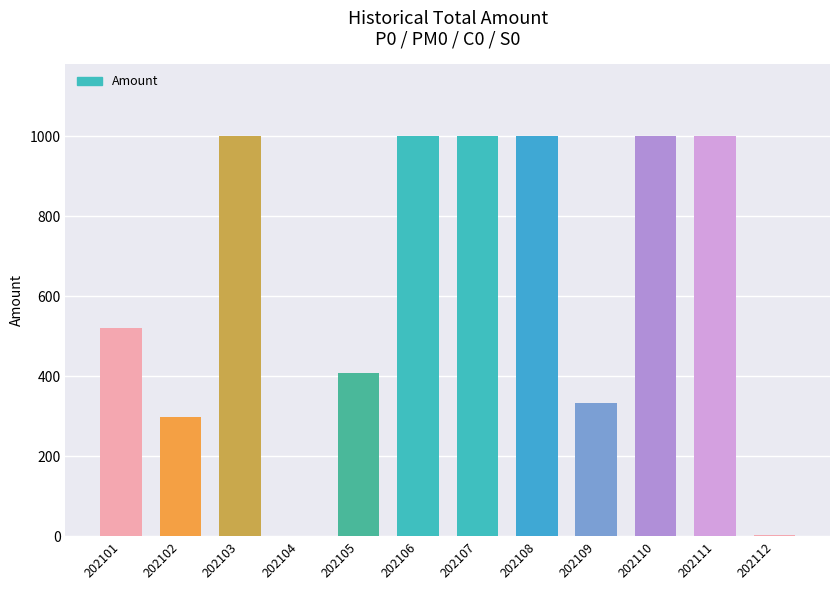

At which label is the value closest to 500?

202101